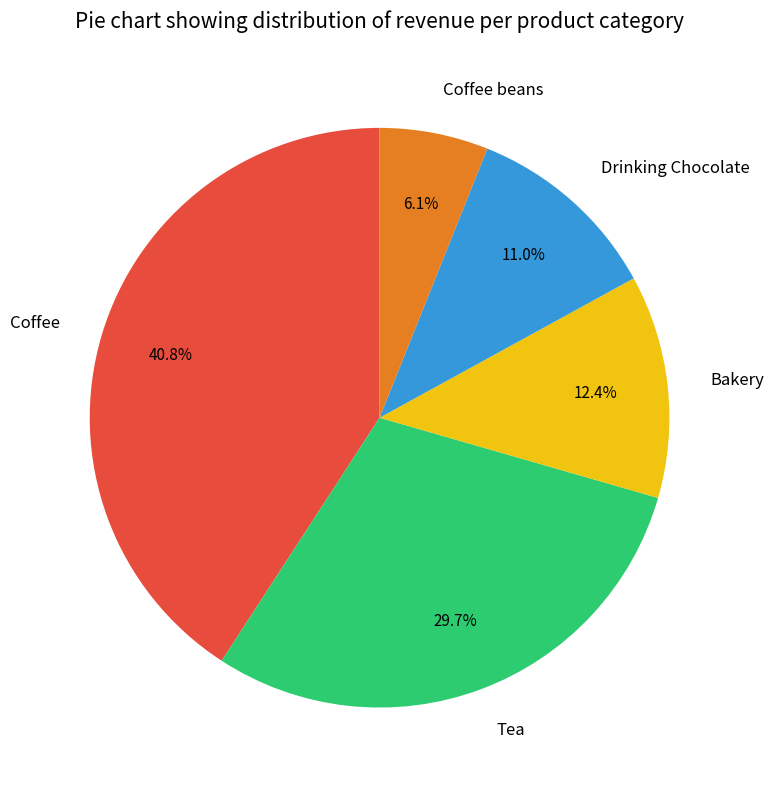

To the nearest percent, what percentage of the pie is Bakery?

12%